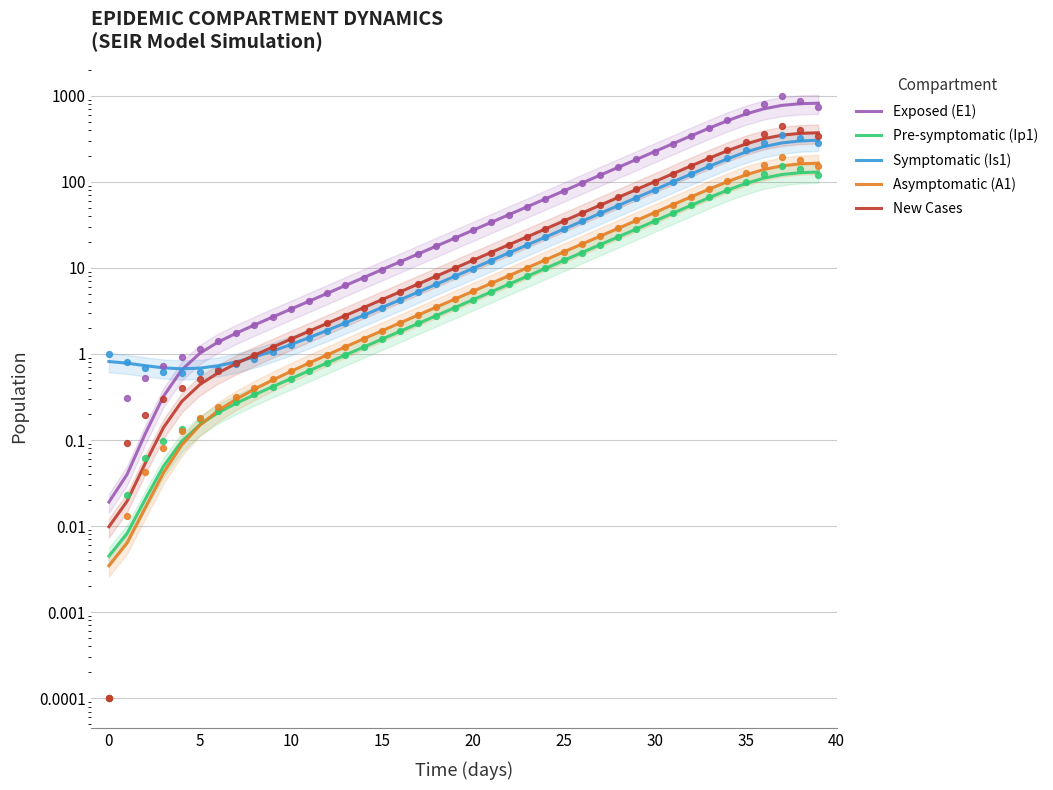

Which series reaches the maximum Y coordinate?

Exposed (E1)